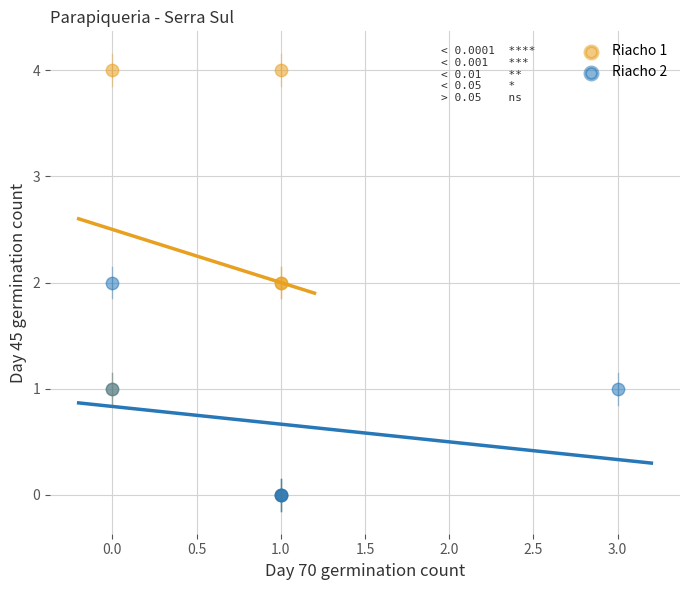

Which series has the largest Y range (max minus min)?

Riacho 1